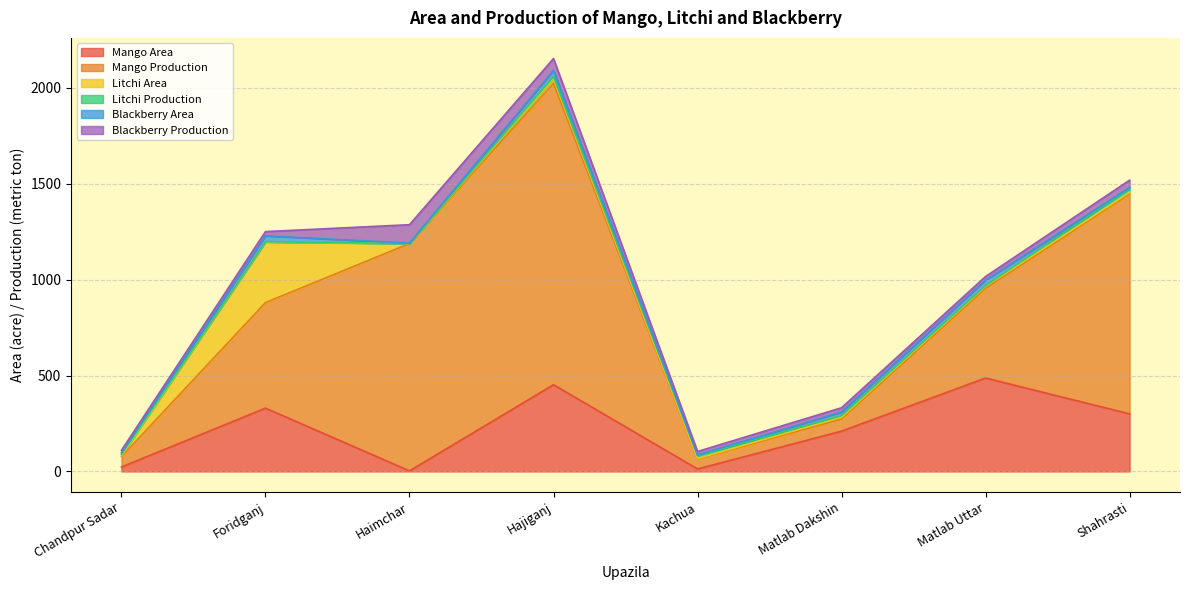

List the labels in order of Mango Area value, smallest first.

Haimchar, Kachua, Chandpur Sadar, Matlab Dakshin, Shahrasti, Foridganj, Hajiganj, Matlab Uttar